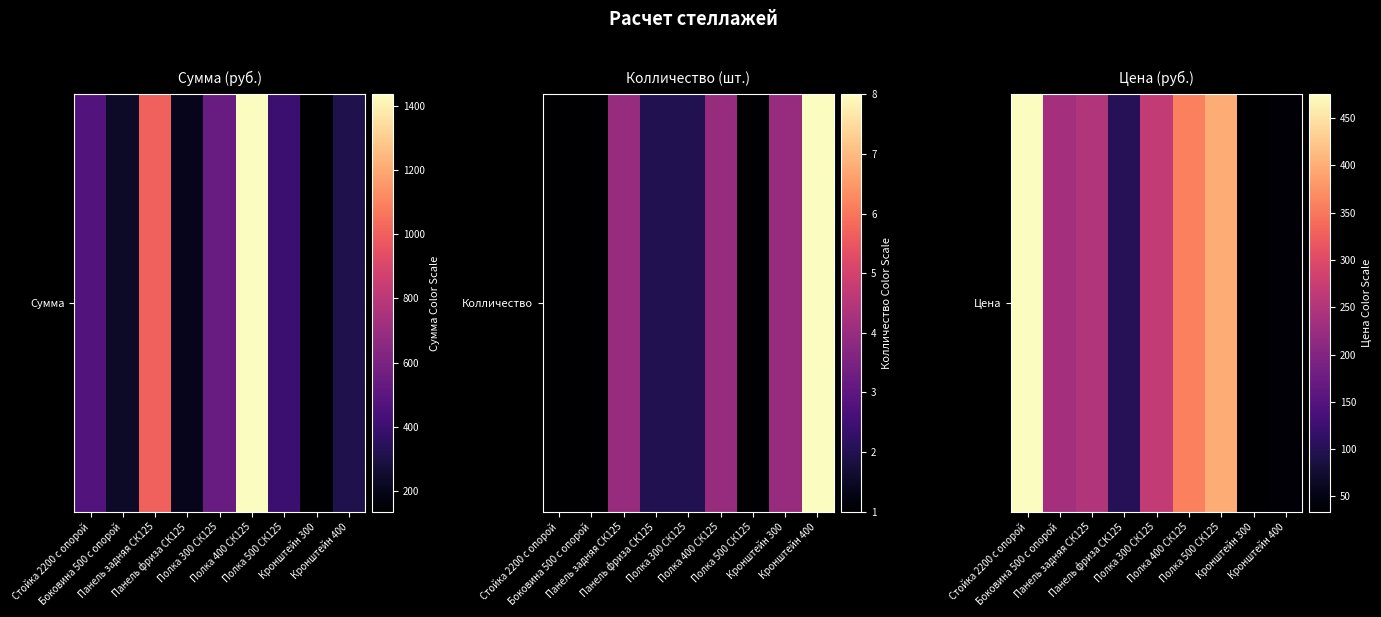

What is the greatest value displayed?

475